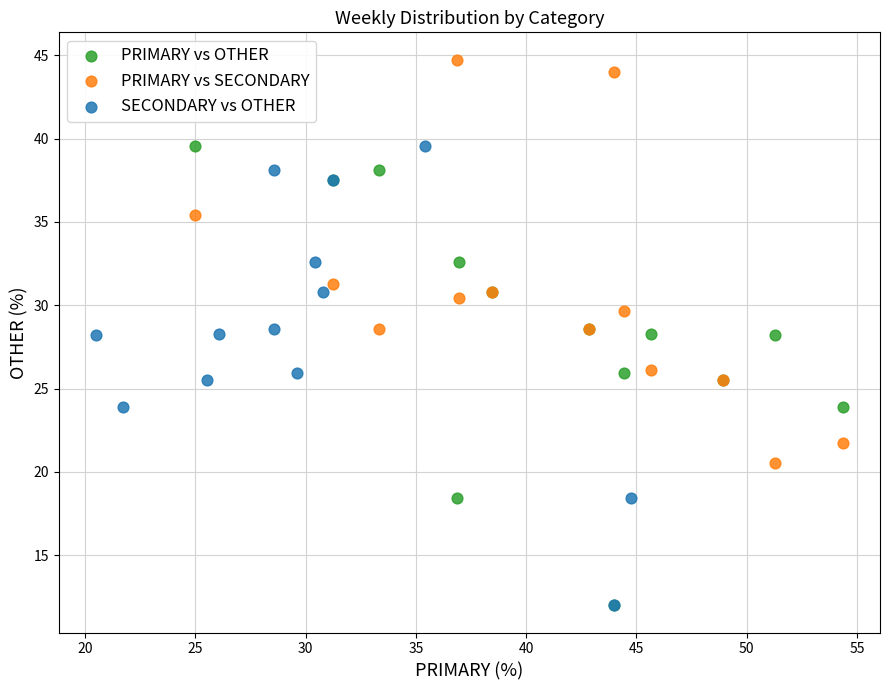

Which series contains the highest Y value?

PRIMARY vs SECONDARY